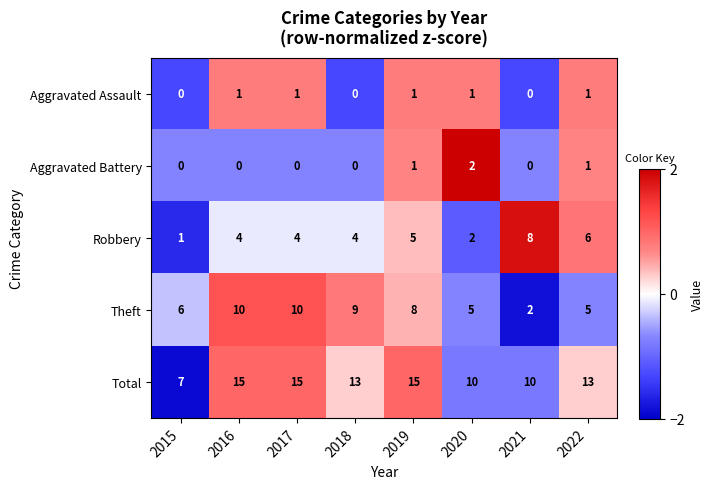

What is the difference between the Theft values at 2018 and 2022?

4